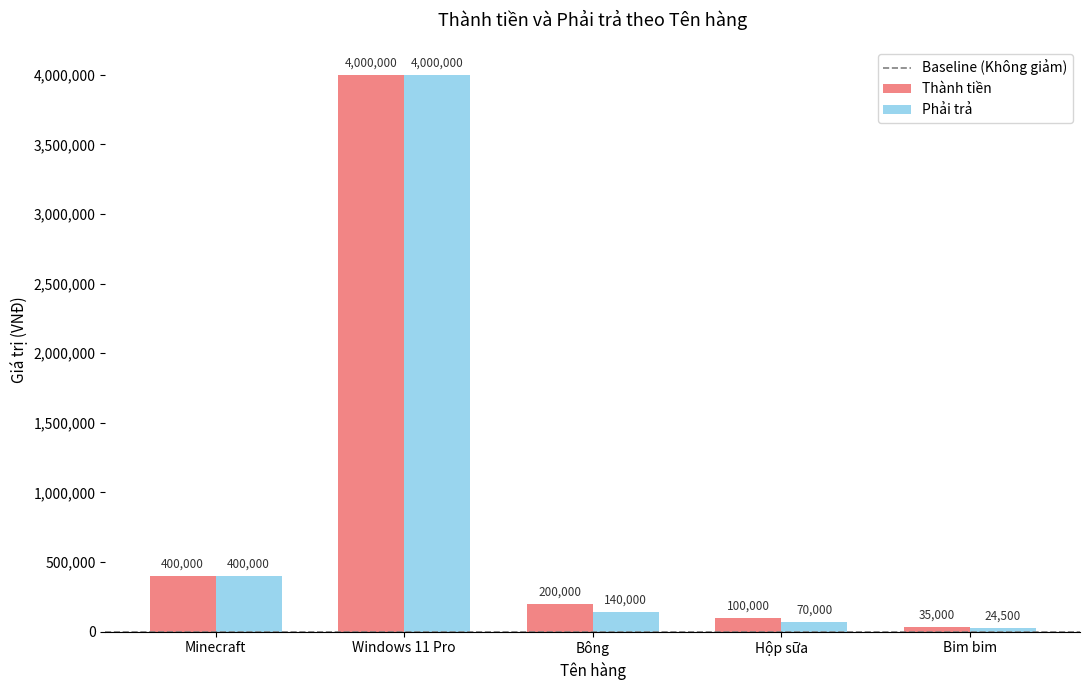

The value of Thành tiền at Windows 11 Pro is 1590740. True or false?

False